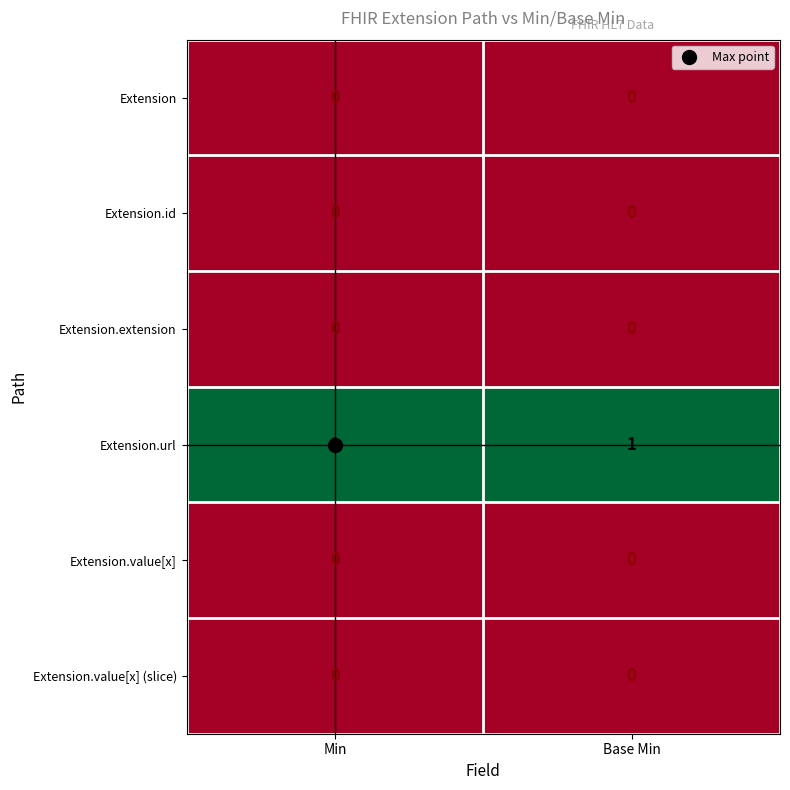

The Extension.extension series shows 0 at Min. True or false?

True